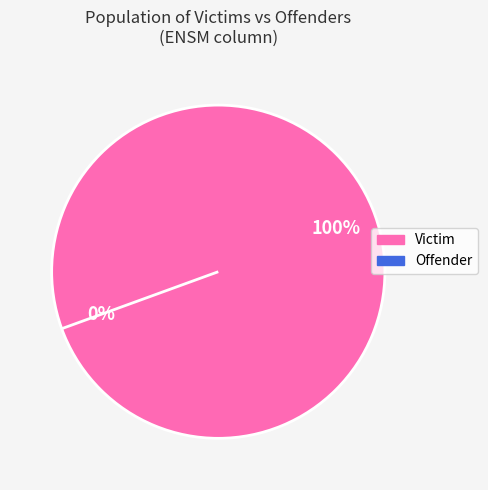

Count the number of slices in the pie.

2